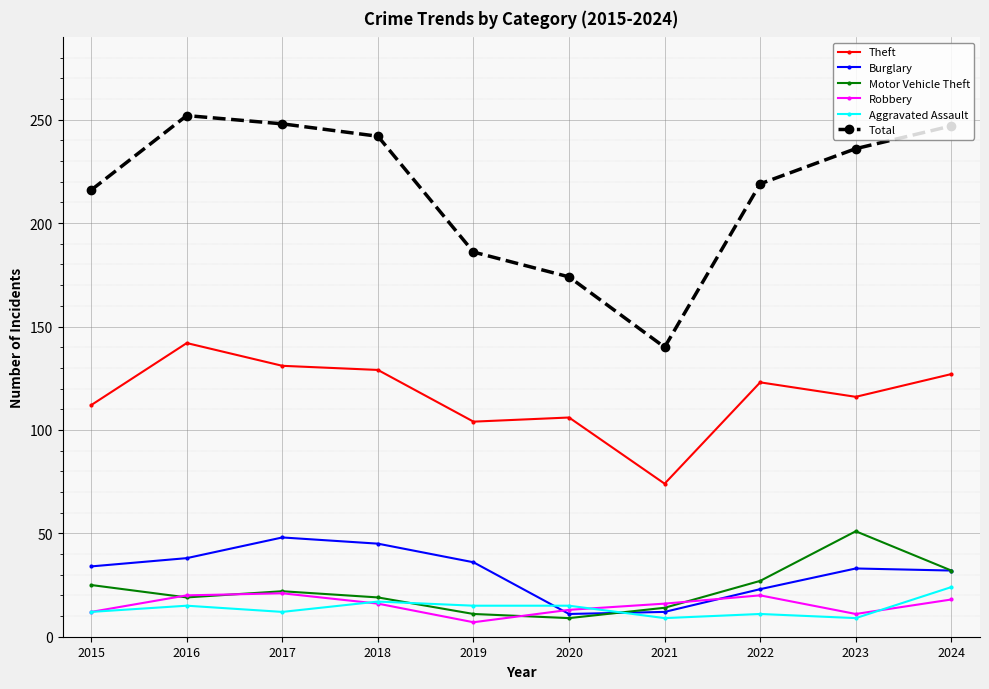

Rank the series by their maximum value, from lowest to highest.

Robbery, Aggravated Assault, Burglary, Motor Vehicle Theft, Theft, Total